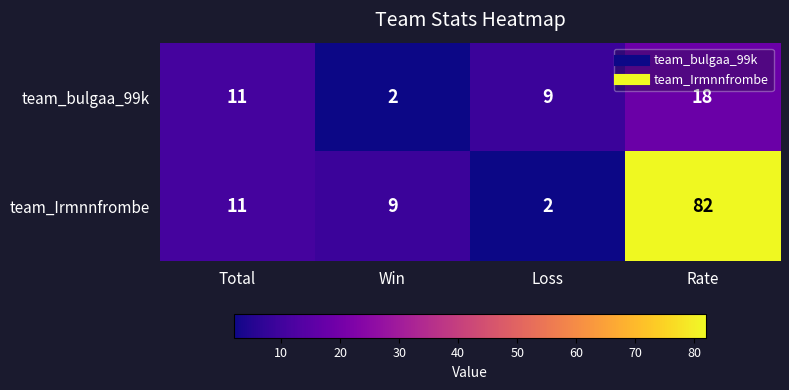

Is it true that team_Irmnnfrombe equals 0 at Loss?

False